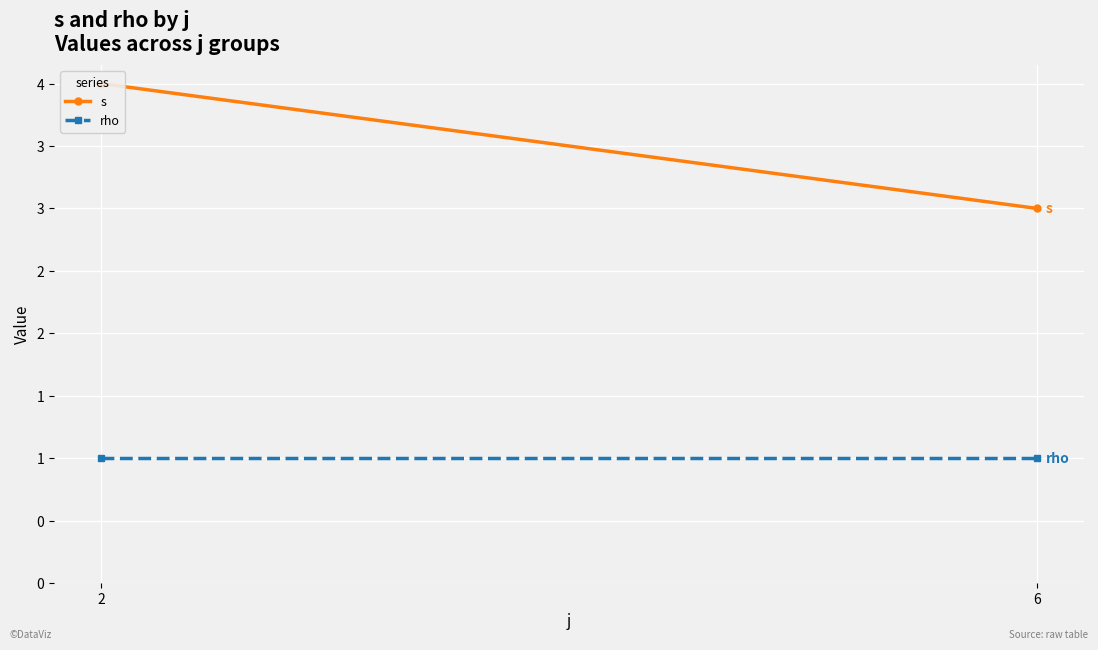

Which category has the highest value in the s series?

2